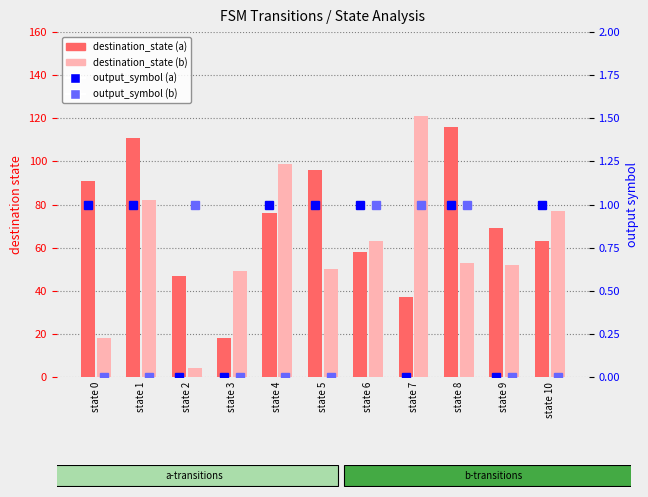

Between state 4 and state 10, which series saw the biggest shift?

destination_state (b)